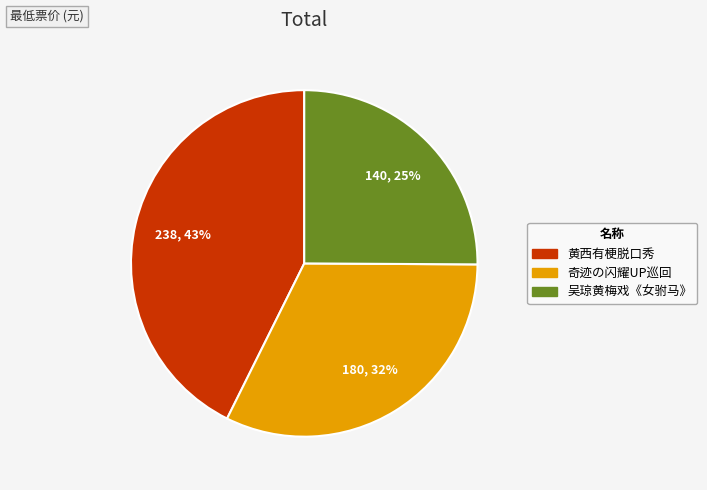

Does any single category account for the majority?

No